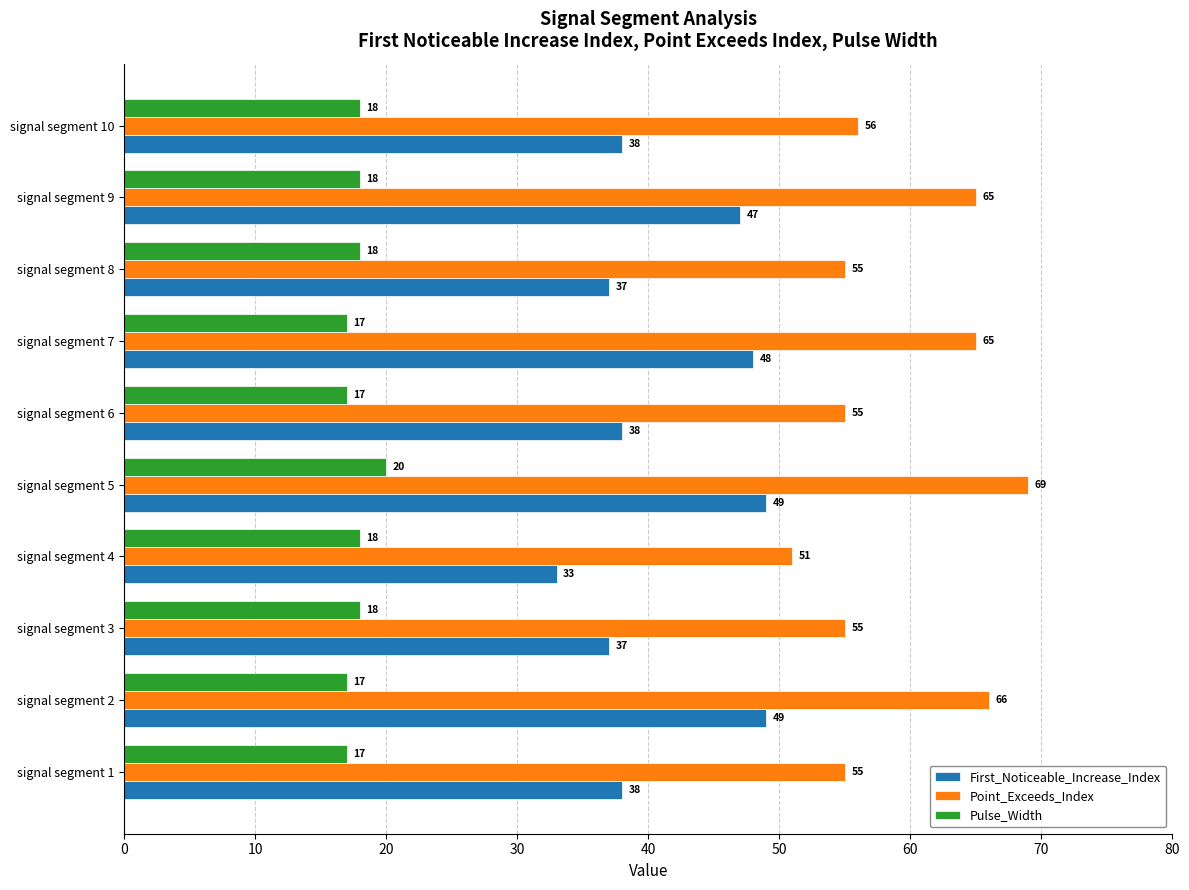

At which label does First_Noticeable_Increase_Index reach its minimum?

signal segment 4